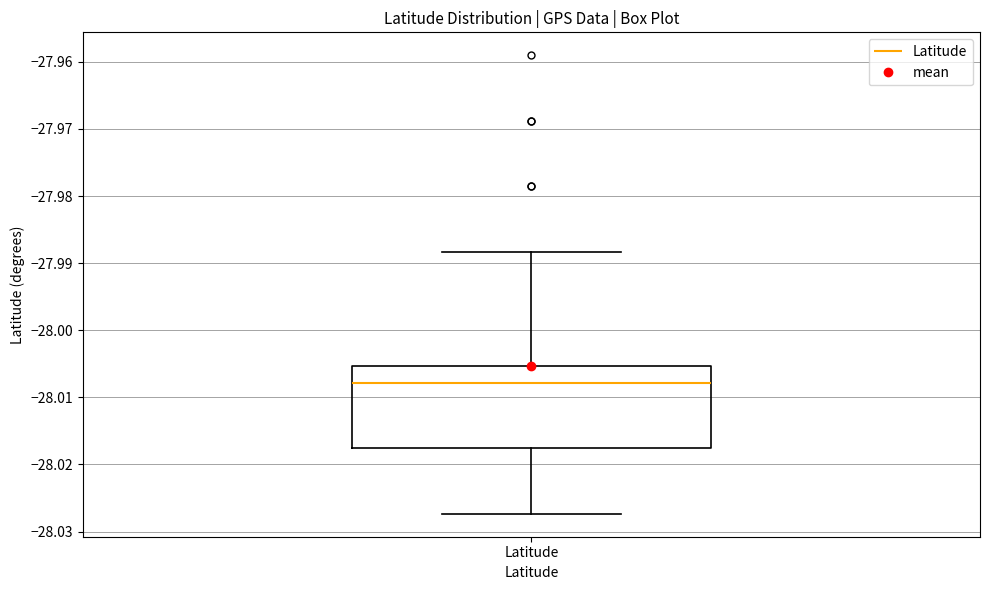

Transcribe this box plot: give where the median line is, the range the box spans, and where the two whiskers end, as read against the y-axis. The values are not printed on the chart, so give them approximately, as read against the axis.

median -28.008, box -28.018 to -28.005, whiskers -28.027 to -27.988